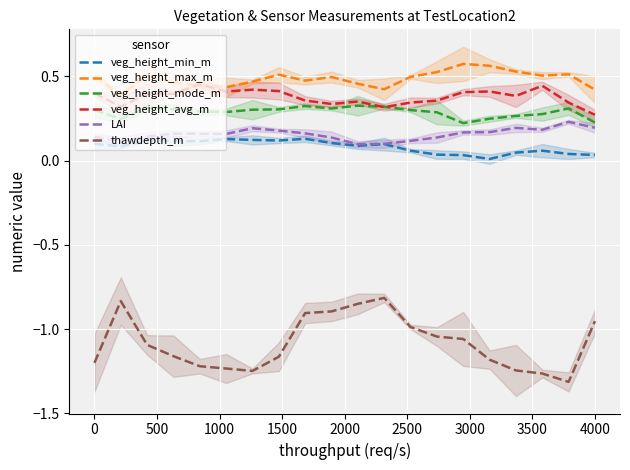

True or false: LAI and thawdepth_m cross at least once.

False